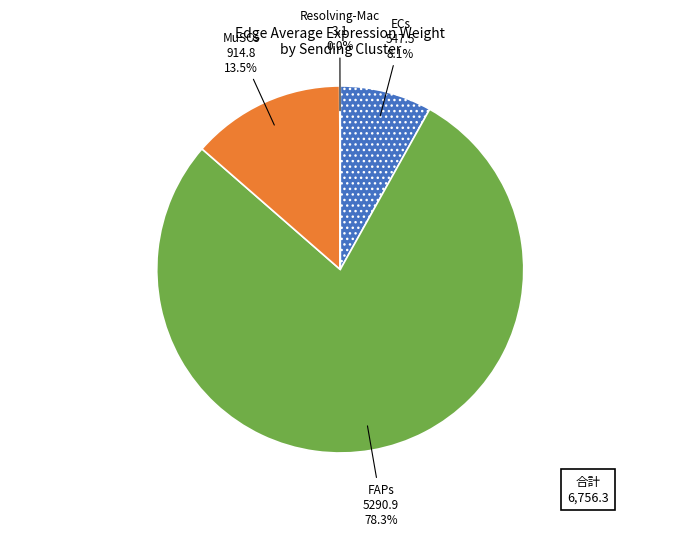

Is there any slice that represents more than half of the pie?

Yes